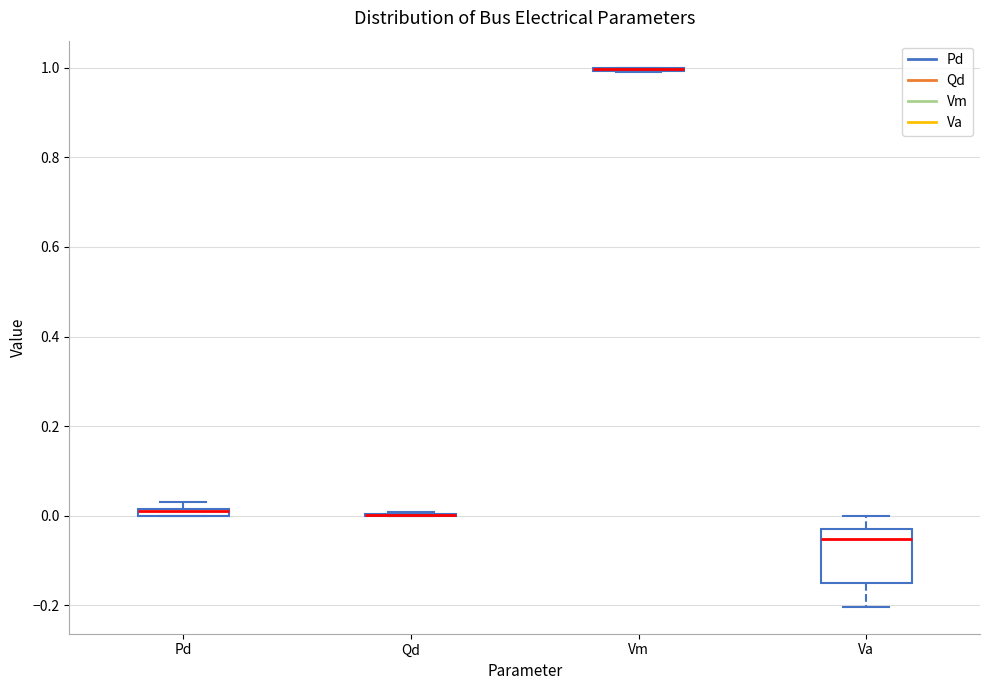

Where does the median line of the box for Va sit on the y-axis? The values are not printed on the chart, so give them approximately, as read against the axis.

-0.06